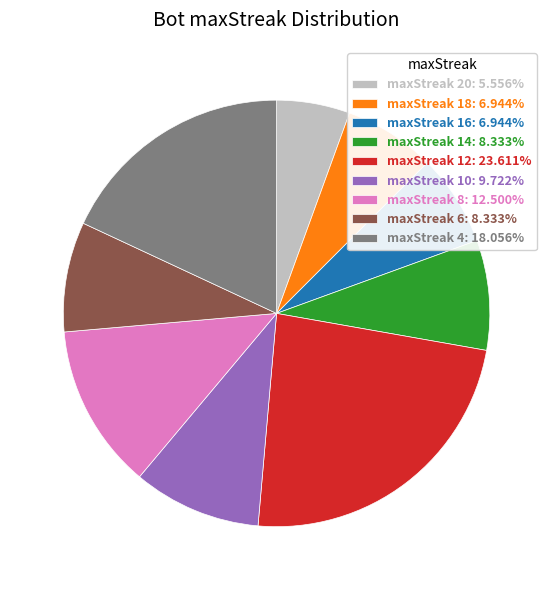

Does maxStreak 10: 9.722% represent more than half of the total?

No